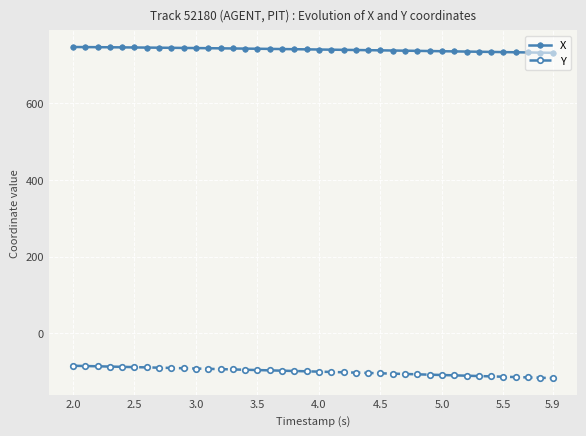

Rank the series by their average value, from highest to lowest.

X, Y